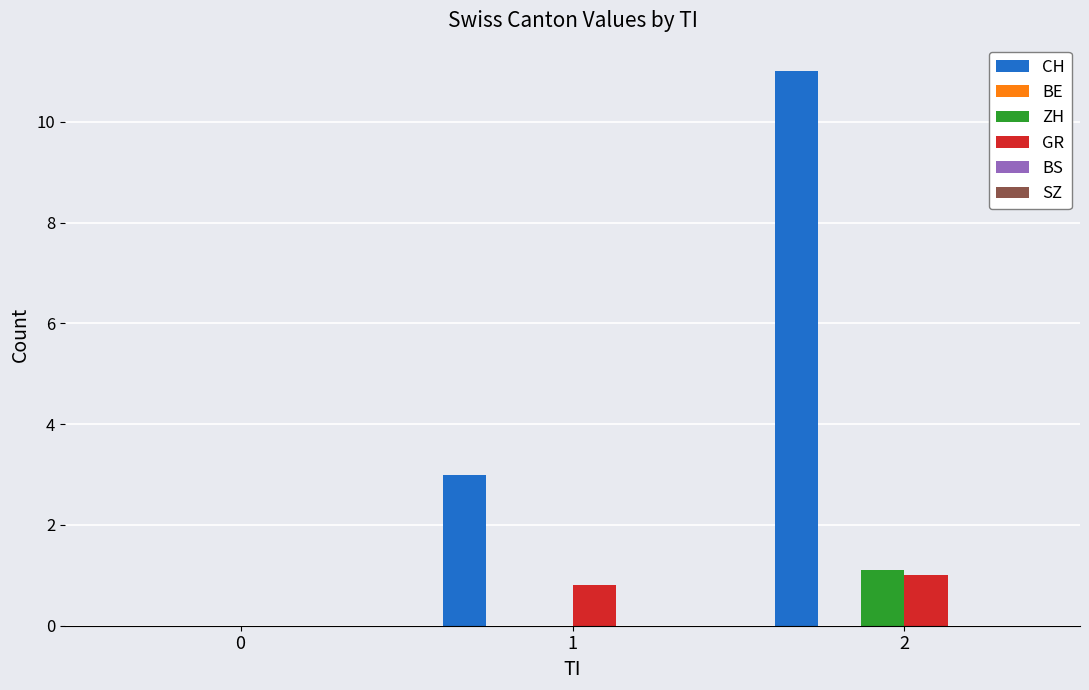

At which category is the sum across all series the highest?

2